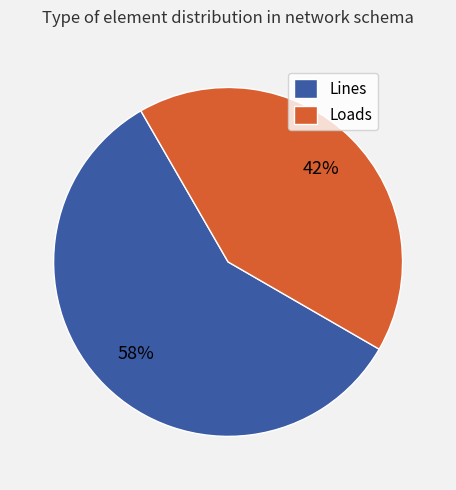

Rank the categories by value from lowest to highest.

Loads, Lines